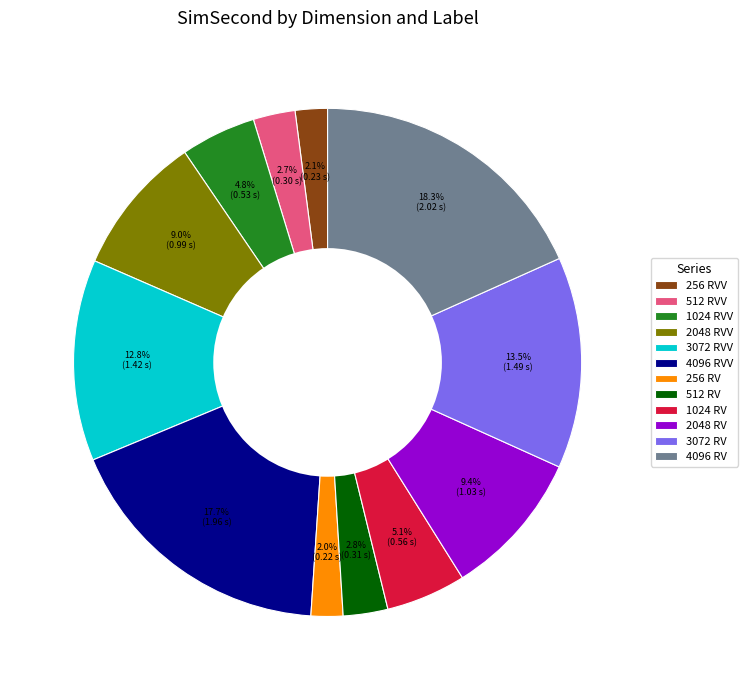

What portion of the pie excludes 512 RVV?

97.3%